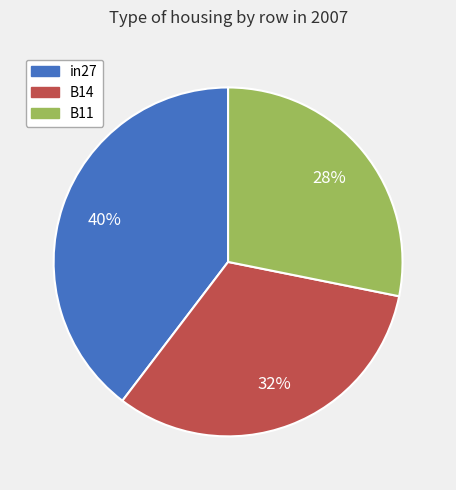

To the nearest percent, what is the average slice percentage?

33%